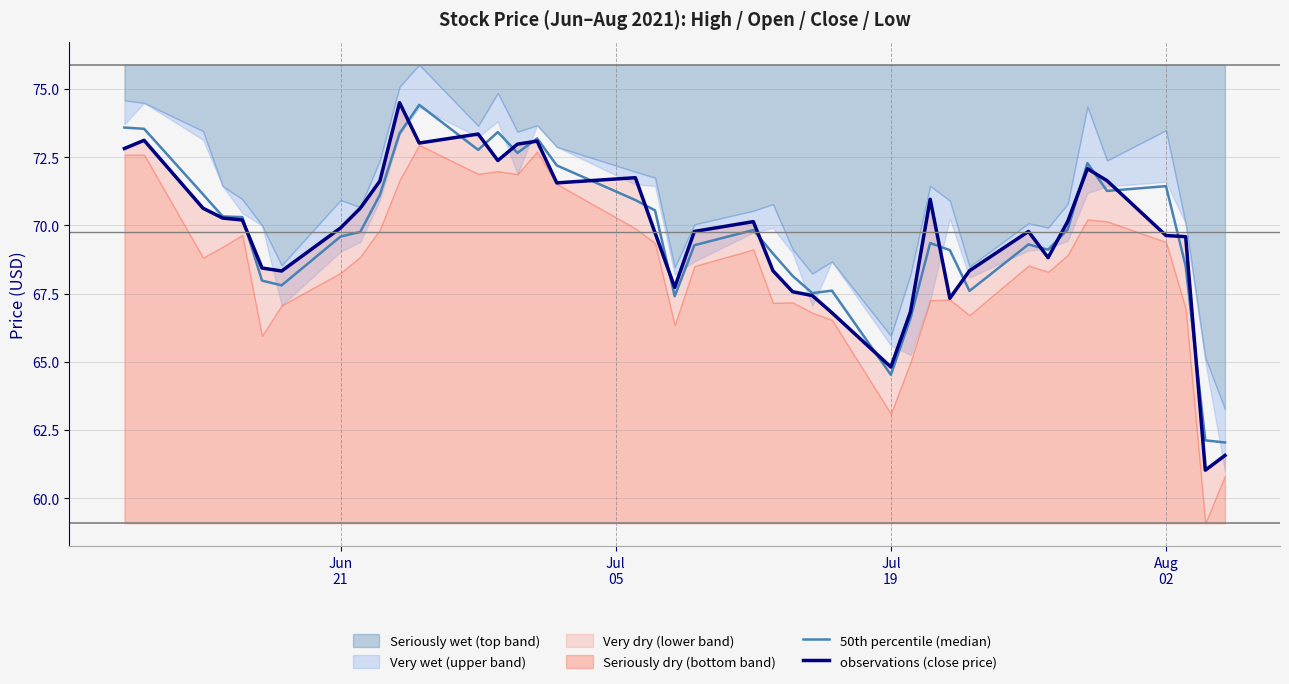

True or false: observations (close price) has more than 0 interior local peaks.

True